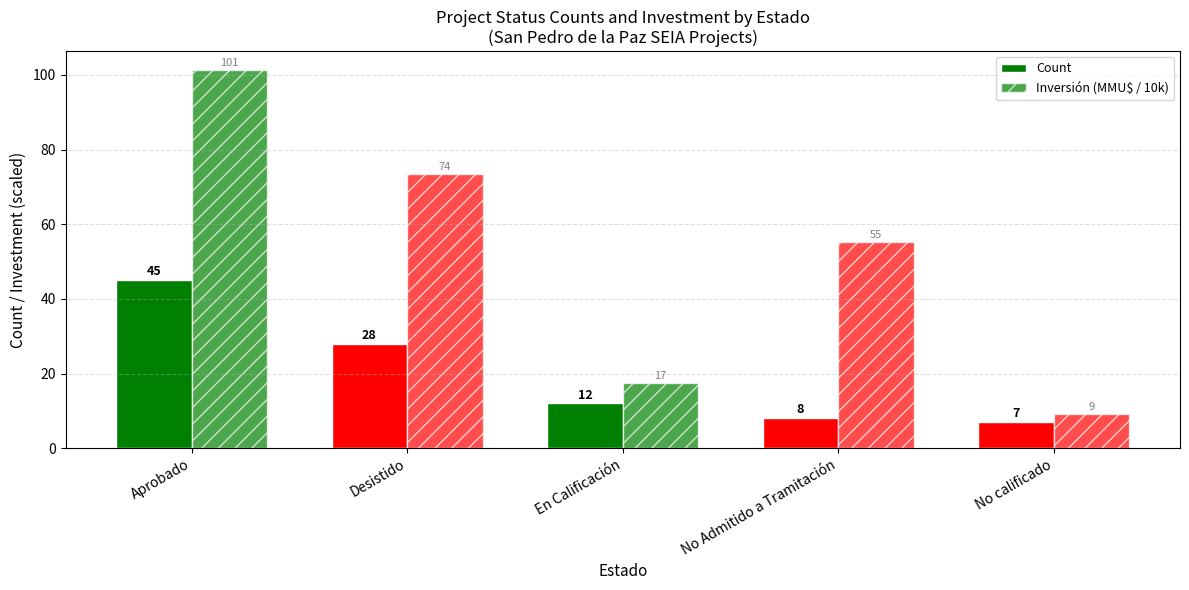

Rank the series at En Calificación from lowest to highest value.

Count, Inversión (MMU$ / 10k)